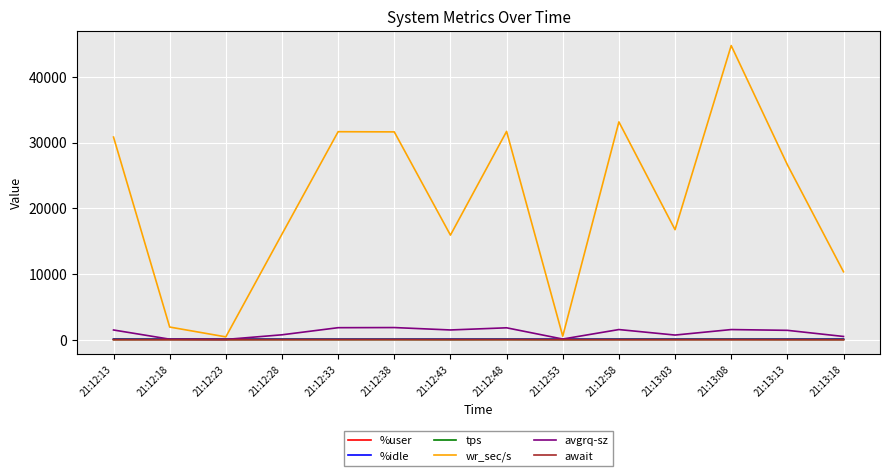

How many lines are shown in the chart?

6